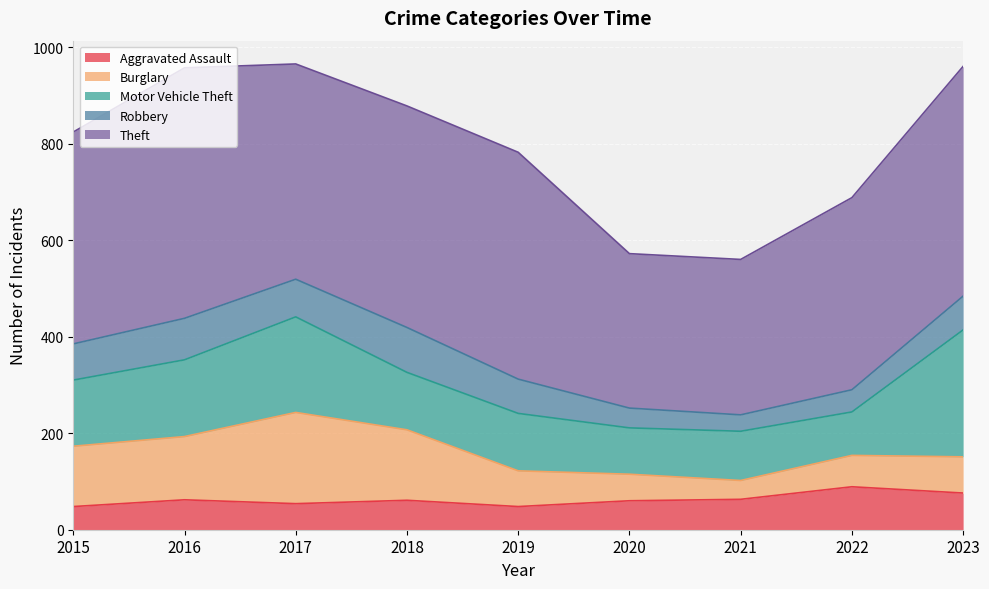

Reading left to right, what are all the values shown in this chart?

Aggravated Assault: 48	62	54	61	48	60	63	89	76
Burglary: 125	131	189	146	74	55	39	65	75
Motor Vehicle Theft: 137	159	198	119	119	96	102	90	263
Robbery: 75	86	78	93	71	41	34	46	70
Theft: 439	519	446	459	470	320	322	398	476